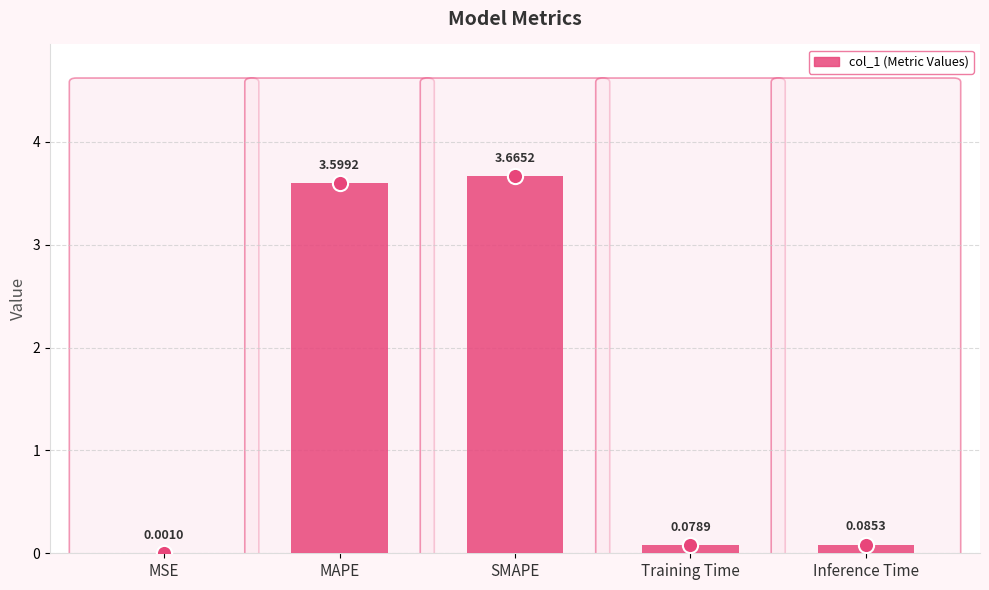

Approximately how many times larger is the value at MAPE compared to SMAPE?

1.0